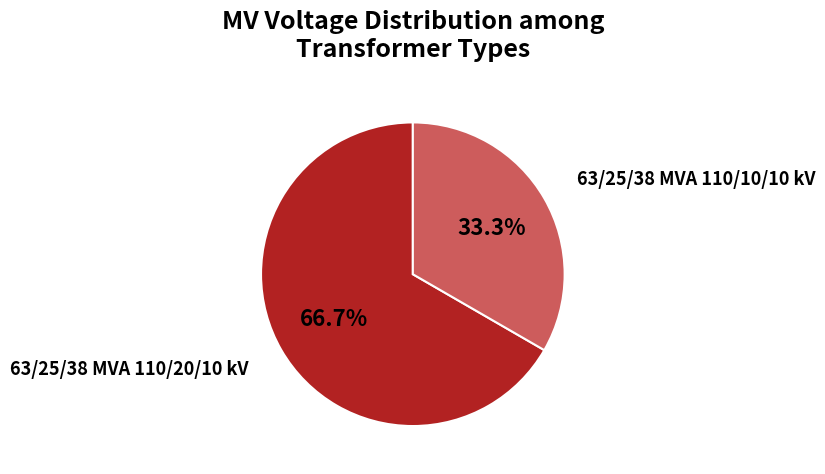

To the nearest percent, what is the average slice percentage?

50%